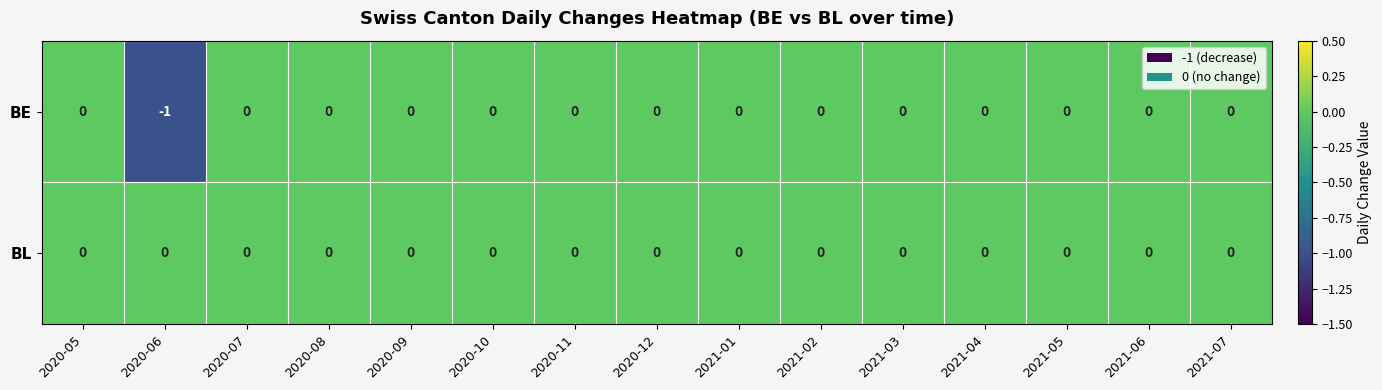

At which category does the chart reach its minimum across all series?

2020-06